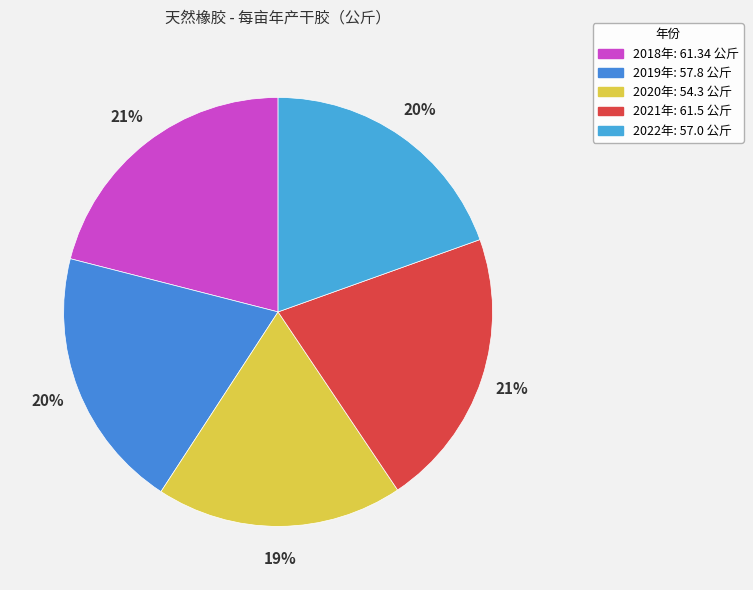

How many segments does this pie chart have?

5